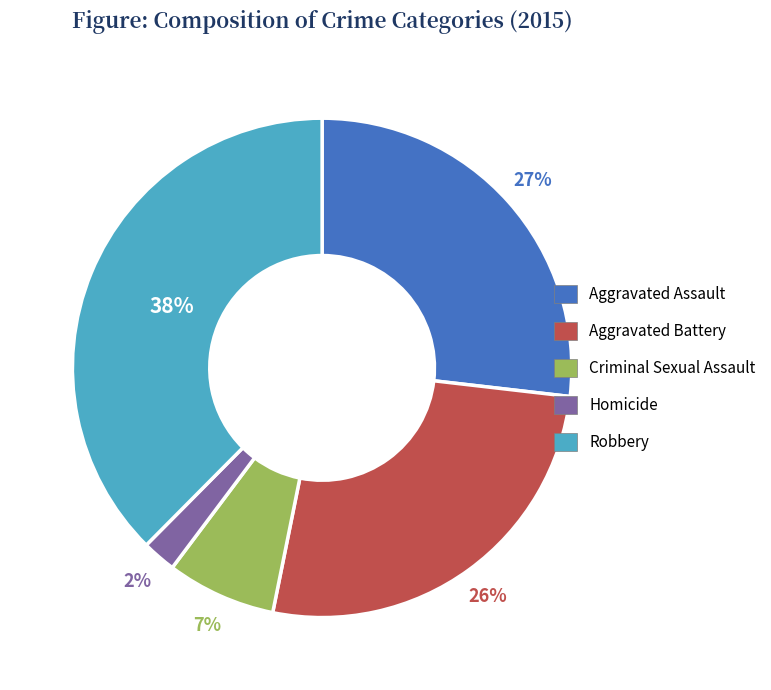

Is the sum of Homicide and Criminal Sexual Assault greater than half?

No